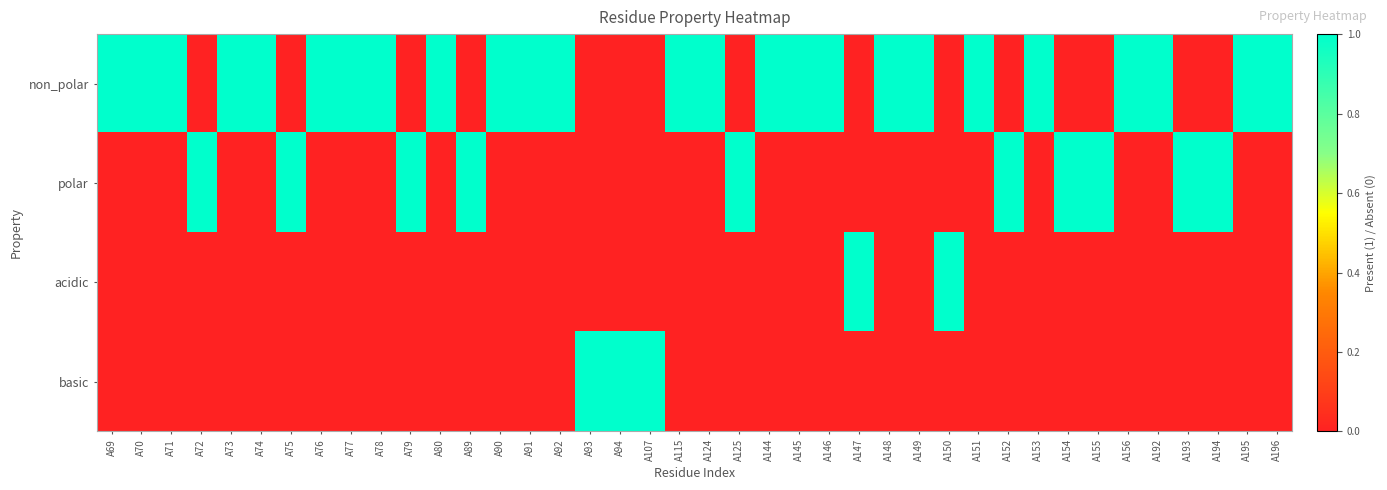

Reading left to right, transcribe all the data shown in this chart.

non_polar: A69=1	A70=1	A71=1	A72=0	A73=1	A74=1	A75=0	A76=1	A77=1	A78=1	A79=0	A80=1	A89=0	A90=1	A91=1	A92=1	A93=0	A94=0	A107=0	A115=1	A124=1	A125=0	A144=1	A145=1	A146=1	A147=0	A148=1	A149=1	A150=0	A151=1	A152=0	A153=1	A154=0	A155=0	A156=1	A192=1	A193=0	A194=0	A195=1	A196=1
polar: A69=0	A70=0	A71=0	A72=1	A73=0	A74=0	A75=1	A76=0	A77=0	A78=0	A79=1	A80=0	A89=1	A90=0	A91=0	A92=0	A93=0	A94=0	A107=0	A115=0	A124=0	A125=1	A144=0	A145=0	A146=0	A147=0	A148=0	A149=0	A150=0	A151=0	A152=1	A153=0	A154=1	A155=1	A156=0	A192=0	A193=1	A194=1	A195=0	A196=0
acidic: A69=0	A70=0	A71=0	A72=0	A73=0	A74=0	A75=0	A76=0	A77=0	A78=0	A79=0	A80=0	A89=0	A90=0	A91=0	A92=0	A93=0	A94=0	A107=0	A115=0	A124=0	A125=0	A144=0	A145=0	A146=0	A147=1	A148=0	A149=0	A150=1	A151=0	A152=0	A153=0	A154=0	A155=0	A156=0	A192=0	A193=0	A194=0	A195=0	A196=0
basic: A69=0	A70=0	A71=0	A72=0	A73=0	A74=0	A75=0	A76=0	A77=0	A78=0	A79=0	A80=0	A89=0	A90=0	A91=0	A92=0	A93=1	A94=1	A107=1	A115=0	A124=0	A125=0	A144=0	A145=0	A146=0	A147=0	A148=0	A149=0	A150=0	A151=0	A152=0	A153=0	A154=0	A155=0	A156=0	A192=0	A193=0	A194=0	A195=0	A196=0